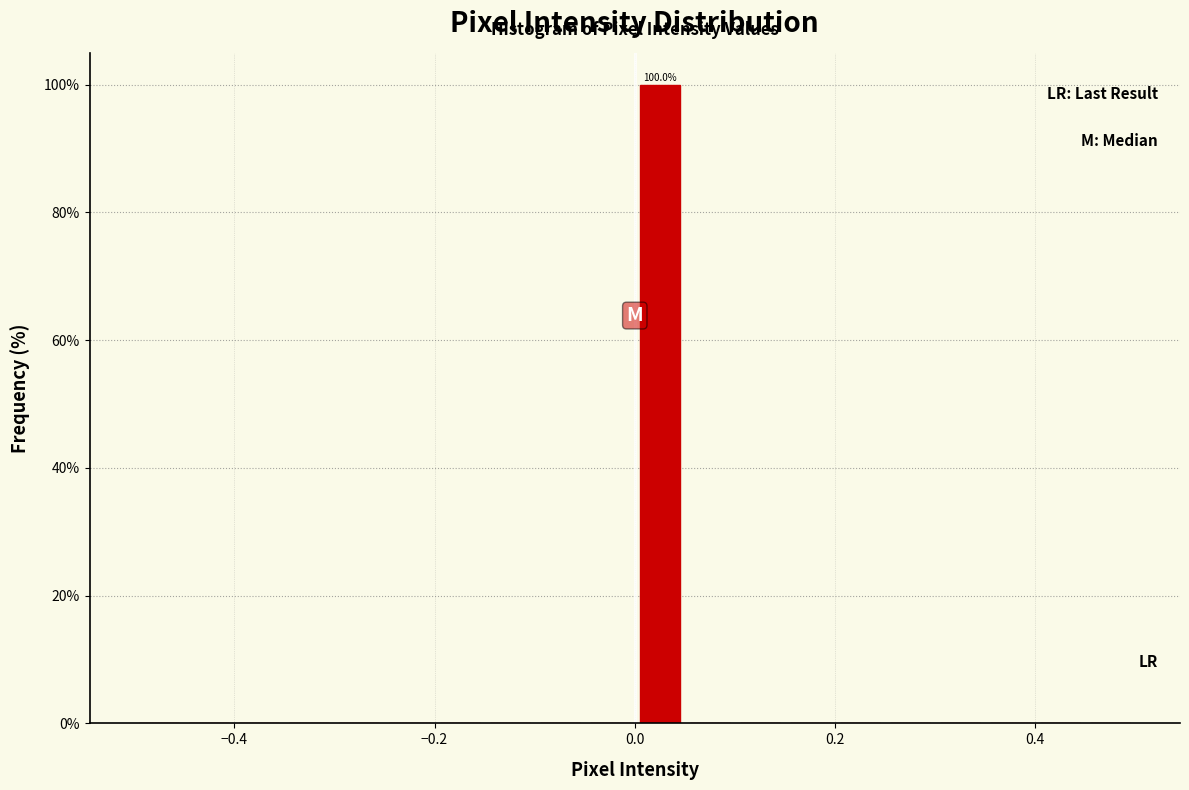

Around what value on the x-axis is the tallest bar? Give the approximate position of its centre, as read against the axis.

0.02